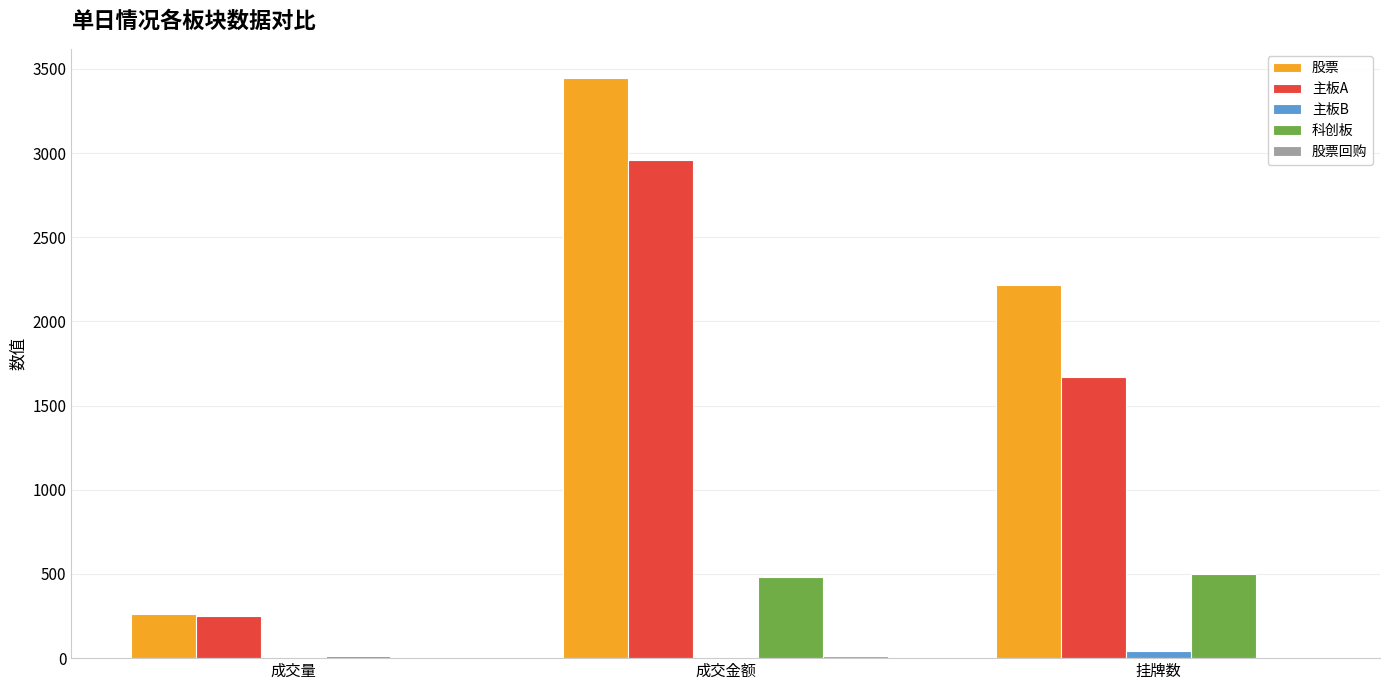

Is it true that 科创板 equals 484.0 at 成交金额?

True